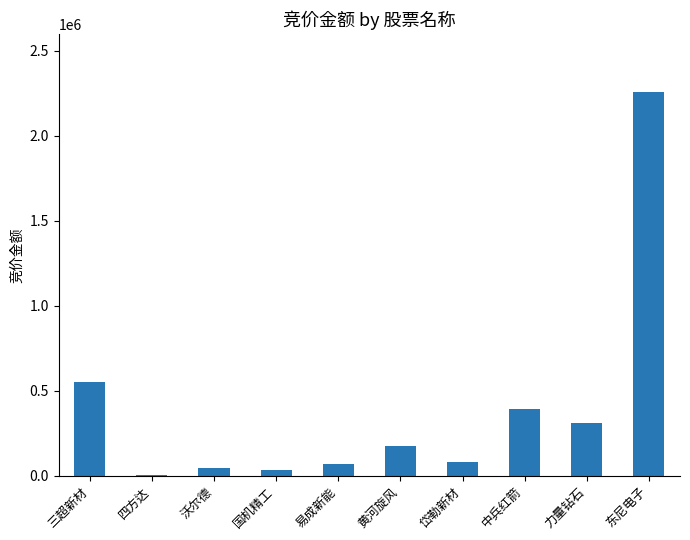

Where does the data first go above 174048?

三超新材